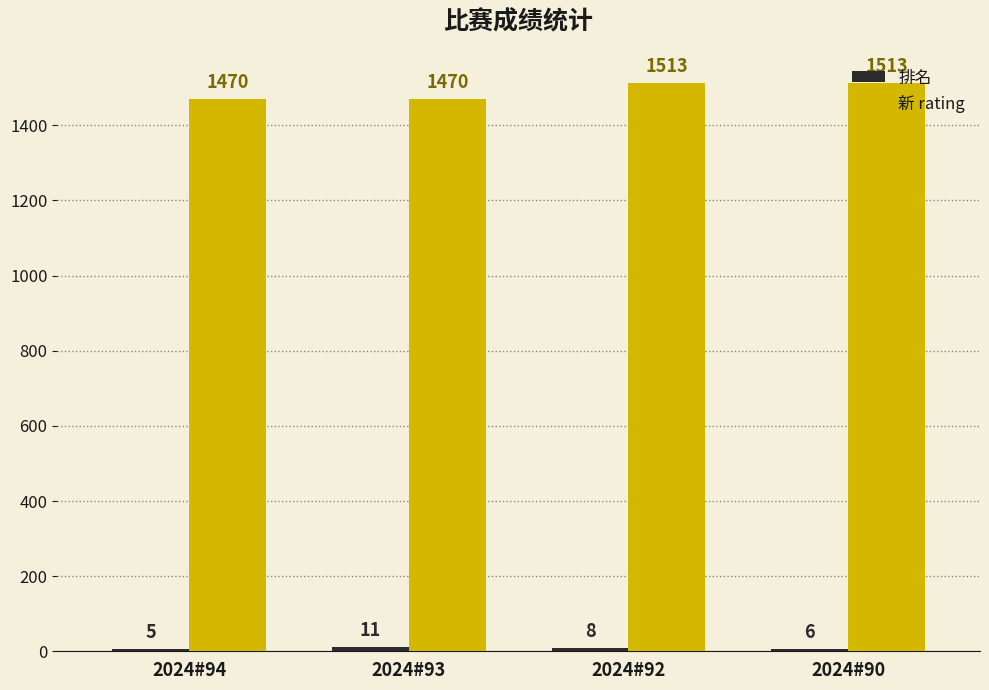

What is the difference between the highest and lowest values at 2024#93?

1459